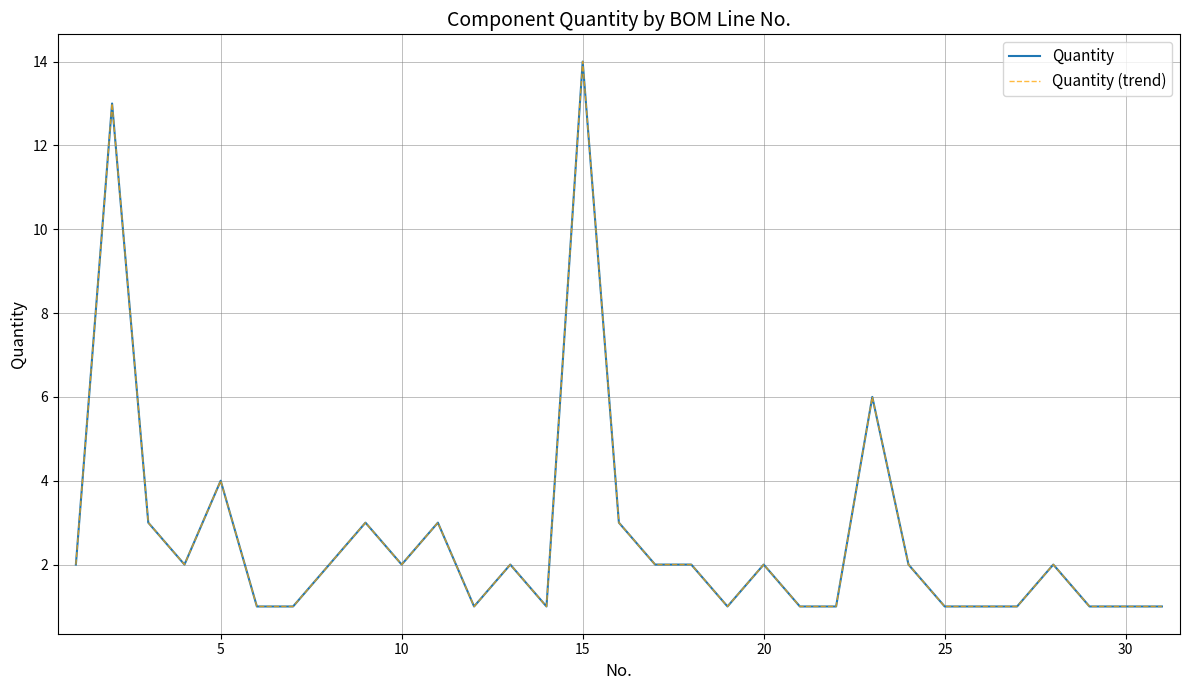

Does the chart display data point markers on the line(s)?

No